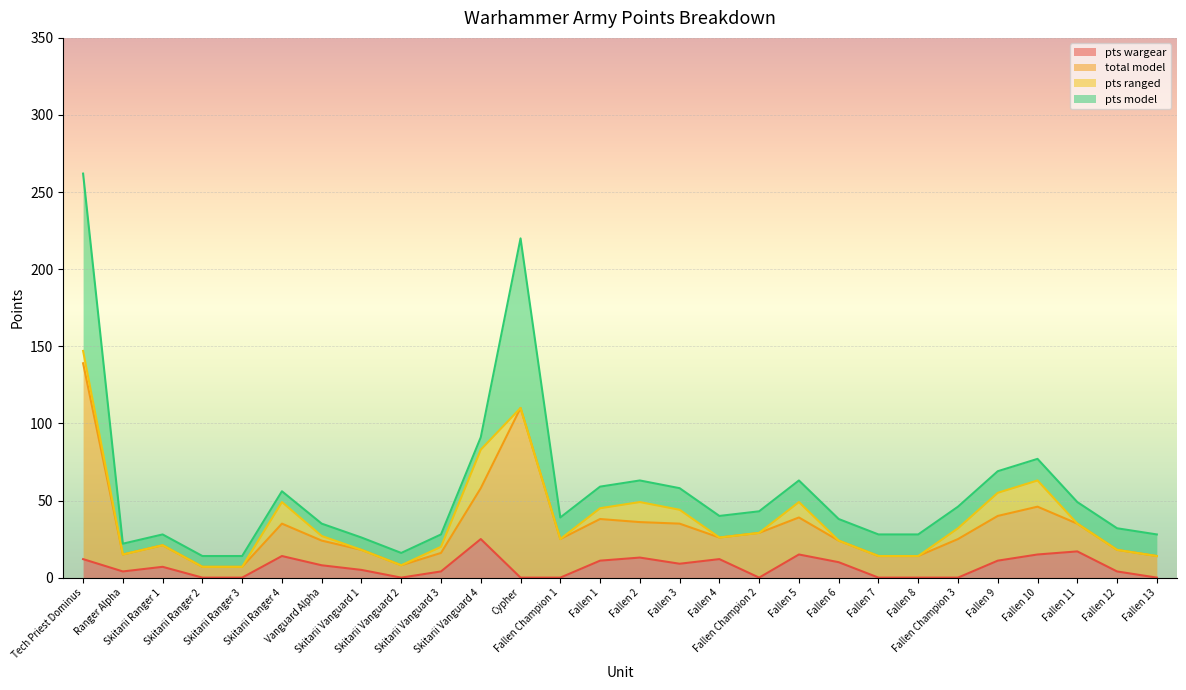

What is the difference between the highest and lowest values at Vanguard Alpha?

27